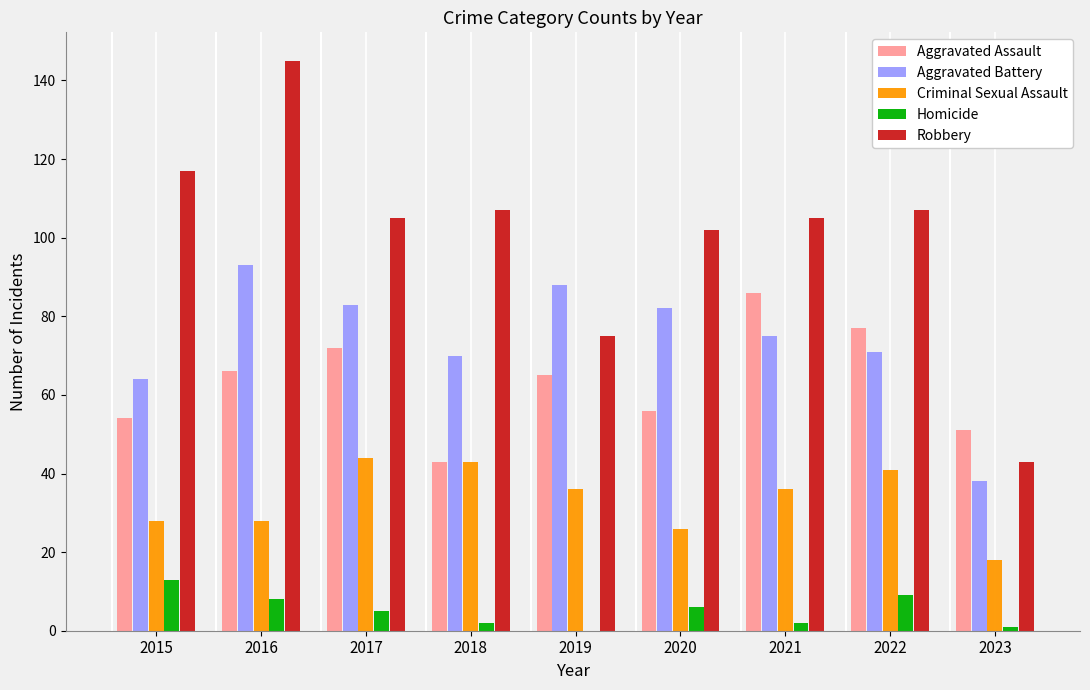

What is the total value across all series at 2022?

305